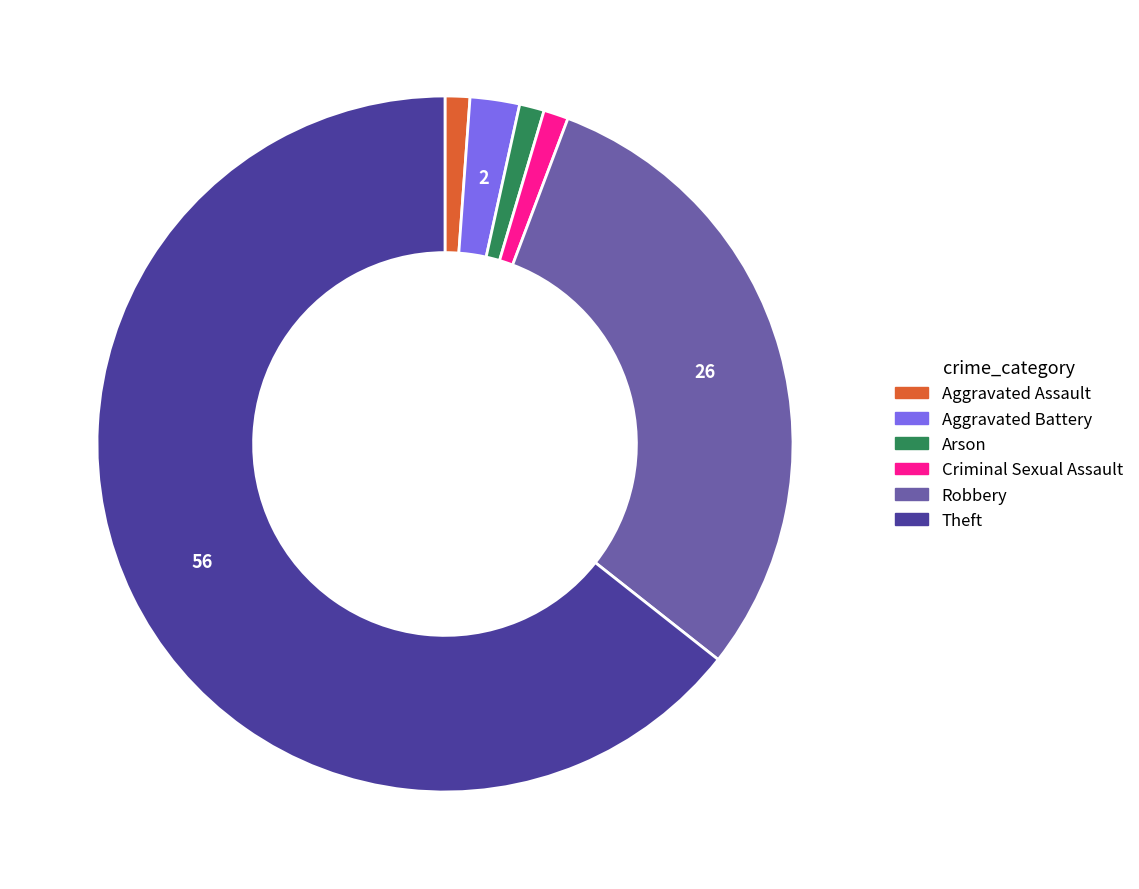

Which slice is the largest?

Theft